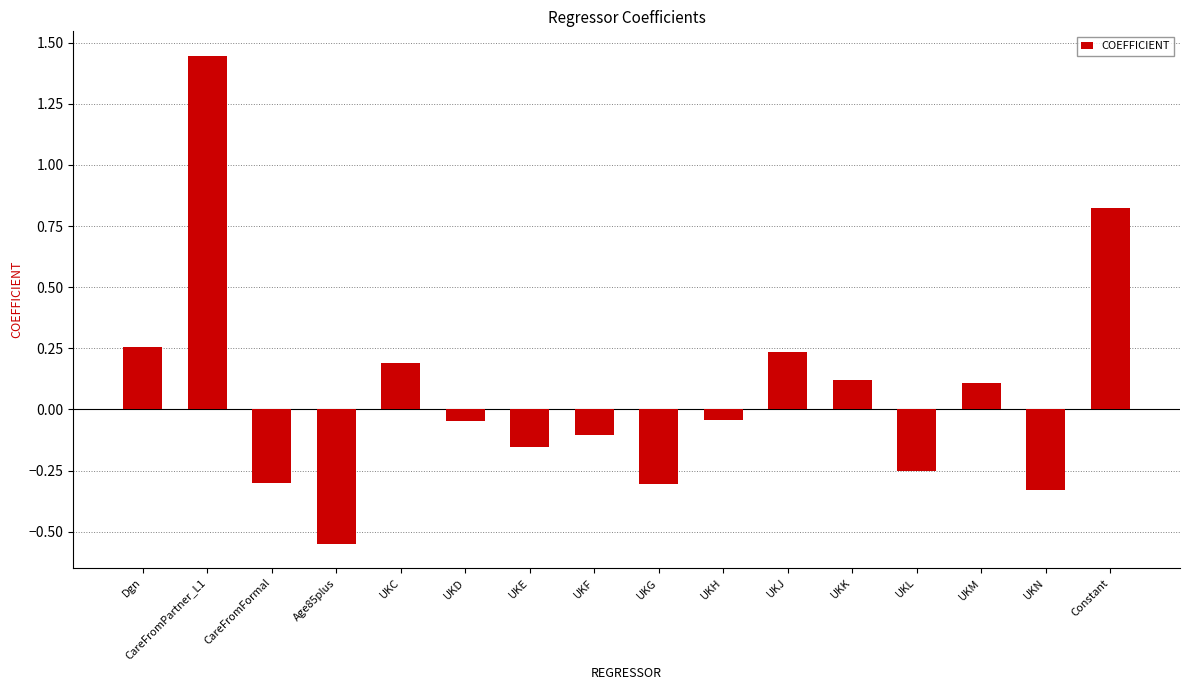

What is the change in value from CareFromPartner_L1 to UKM?

-1.3